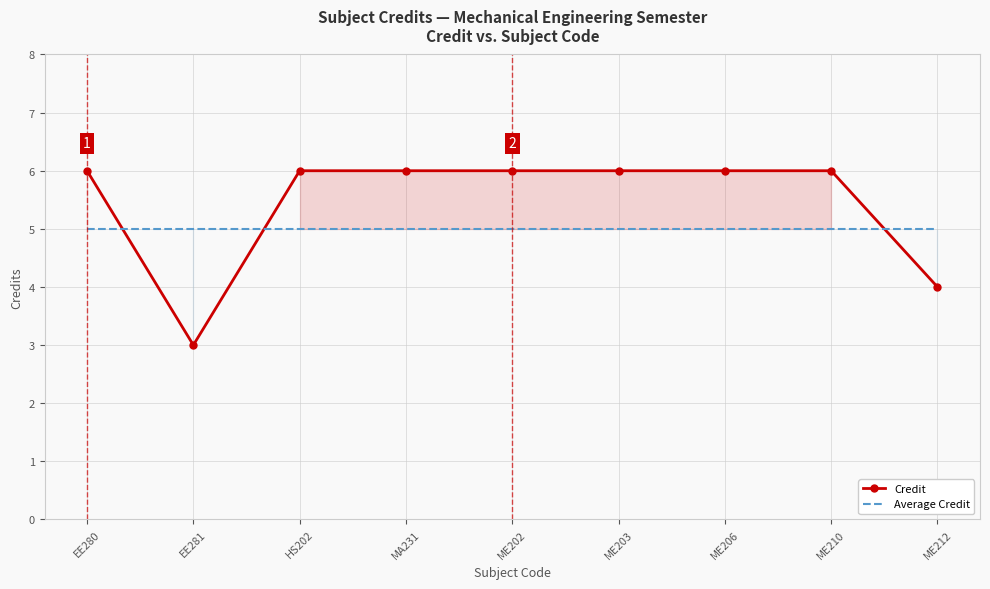

Which series changed the most between MA231 and ME202?

Credit